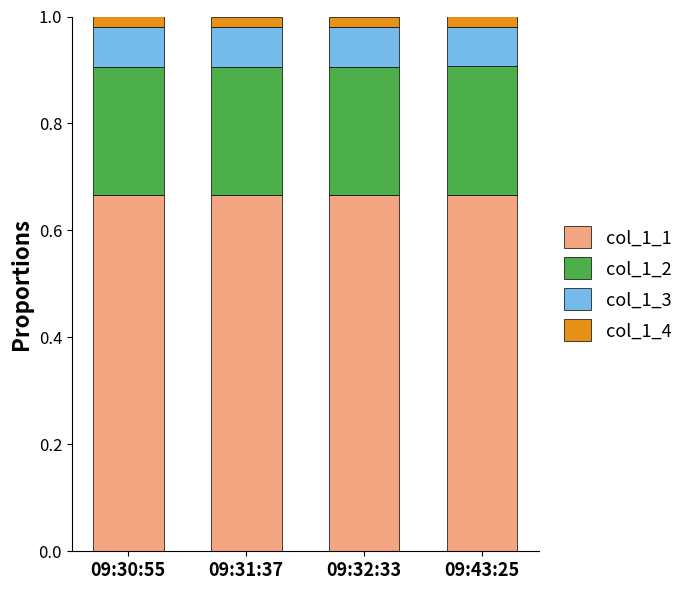

The value of col_1_1 at 09:32:33 is 1.0. True or false?

False